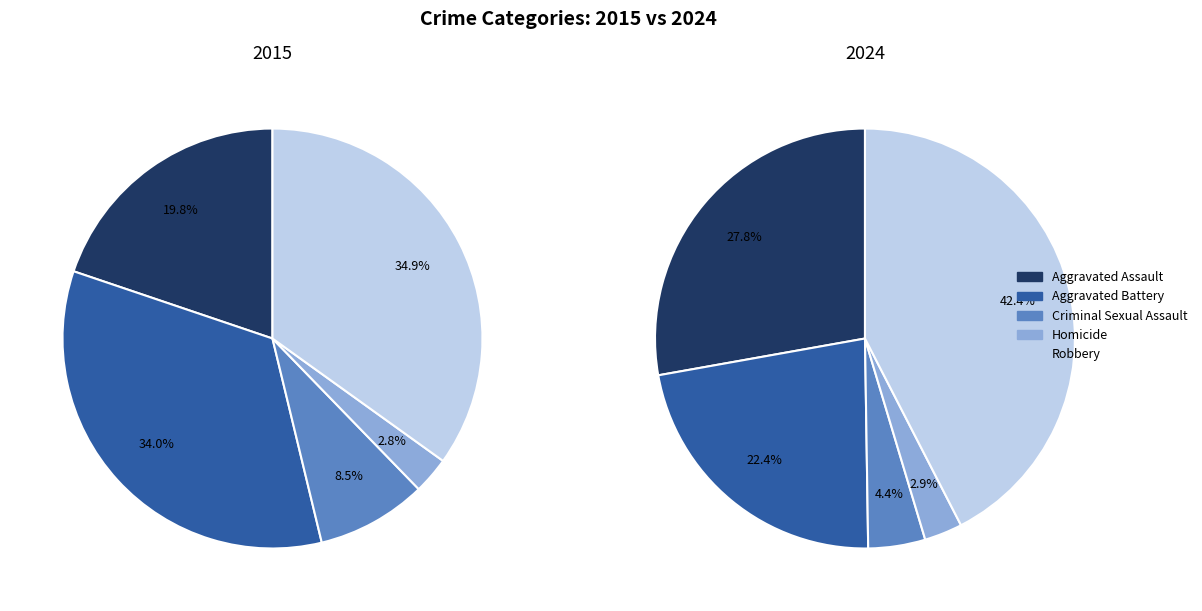

Rank the series by their maximum value, from lowest to highest.

values_2015, values_2024